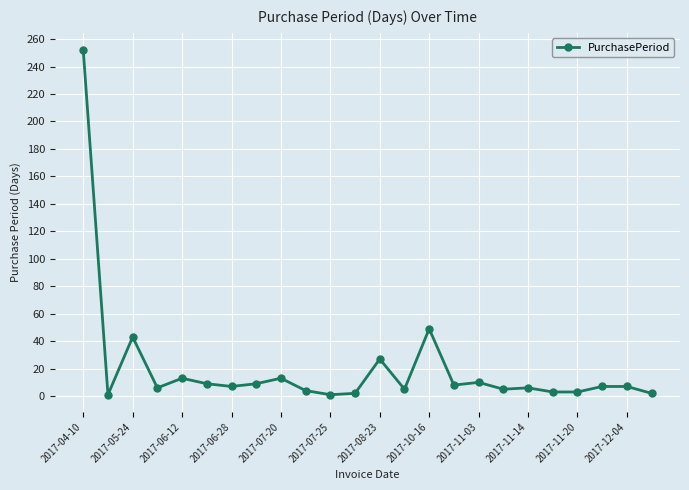

What is the value of the 17th point from the left?

10